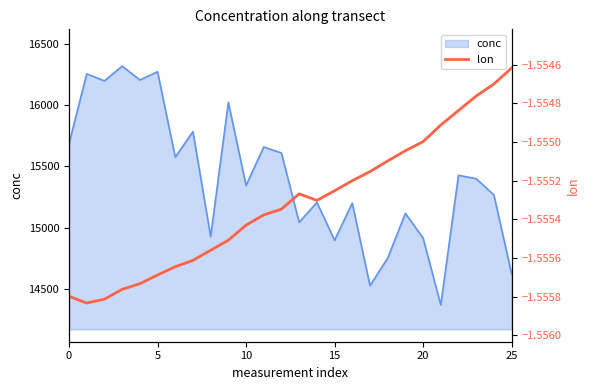

Reading right to left, what are all the values shown in this chart?

-1.6	-1.6	-1.6	-1.6	-1.6	-1.6	-1.6	-1.6	-1.6	-1.6	-1.6	-1.6	-1.6	-1.6	-1.6	-1.6	-1.6	-1.6	-1.6	-1.6	-1.6	-1.6	-1.6	-1.6	-1.6	-1.6